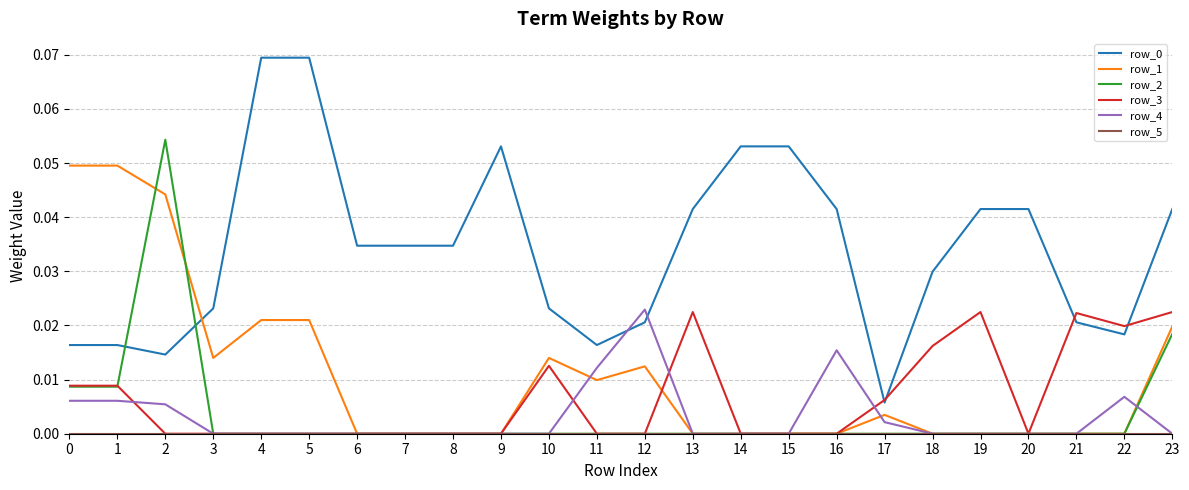

At how many categories does at least one series exceed 0?

24